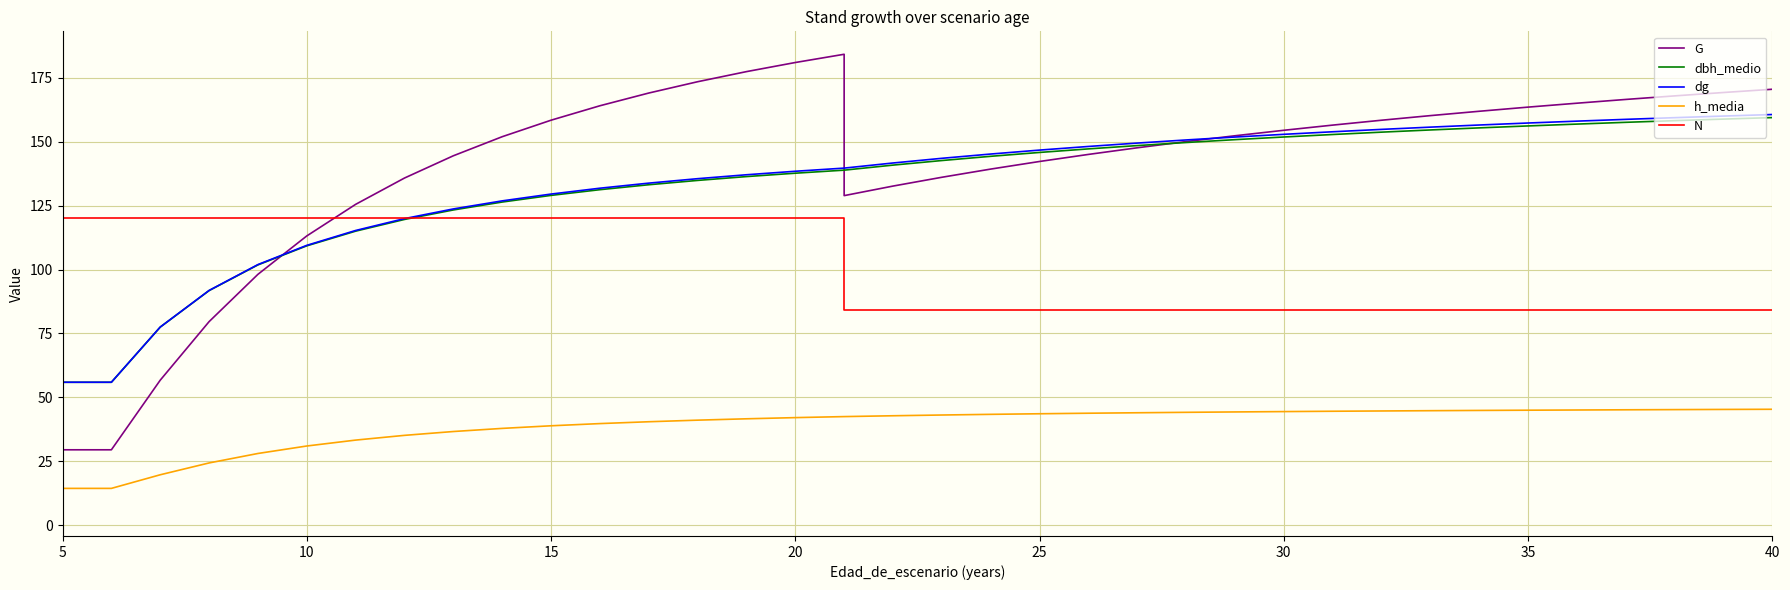

What is the average value of the dg series?

131.3